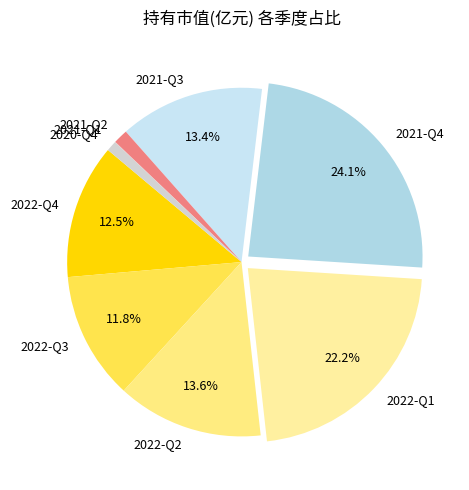

Is it true that 2022-Q3 is 12% of the pie?

True